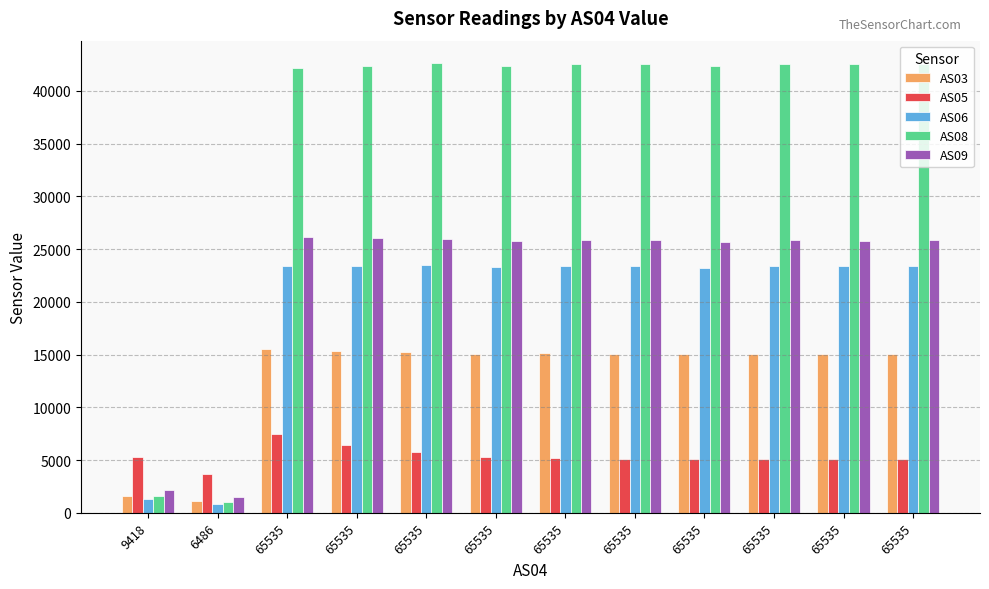

Count the number of data series in this chart.

5